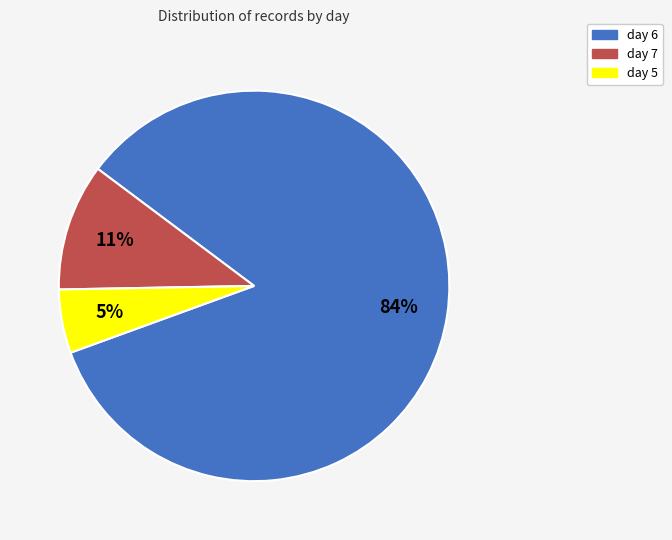

Which slice is the largest?

day 6